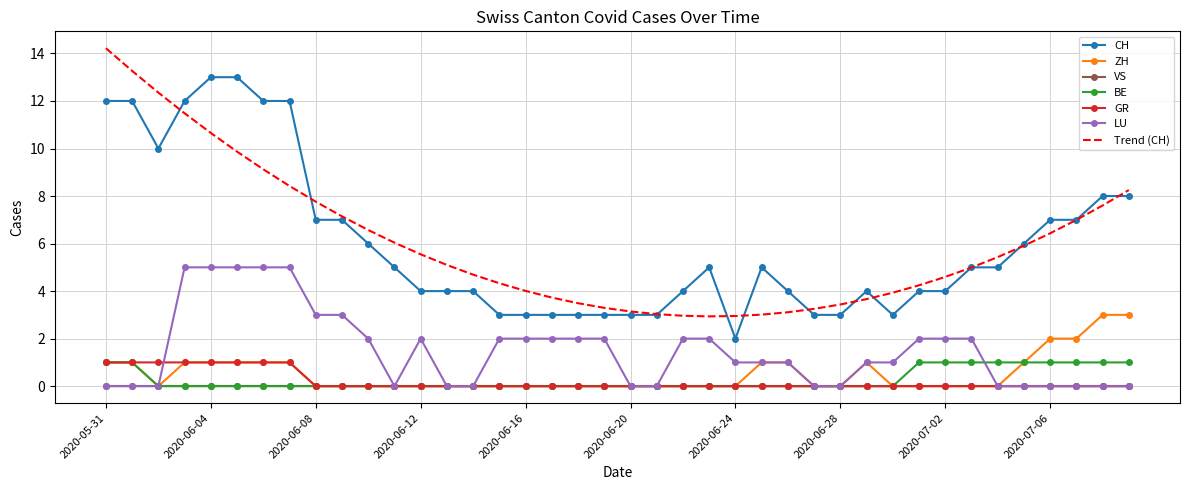

True or false: BE and Trend (CH) cross at least once.

False